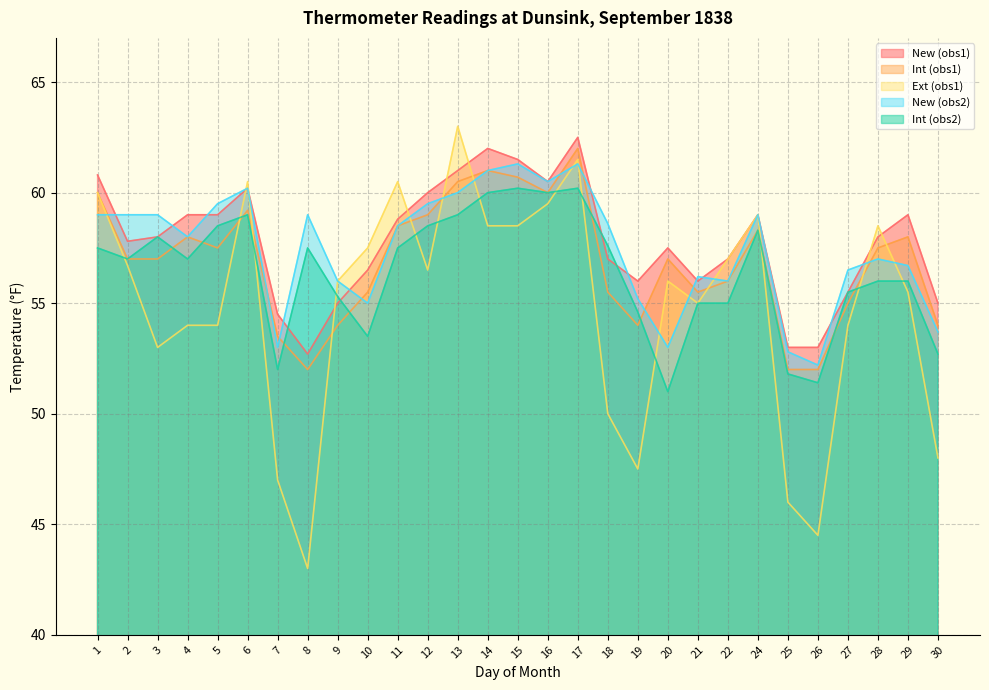

Count the number of categories in the chart.

29